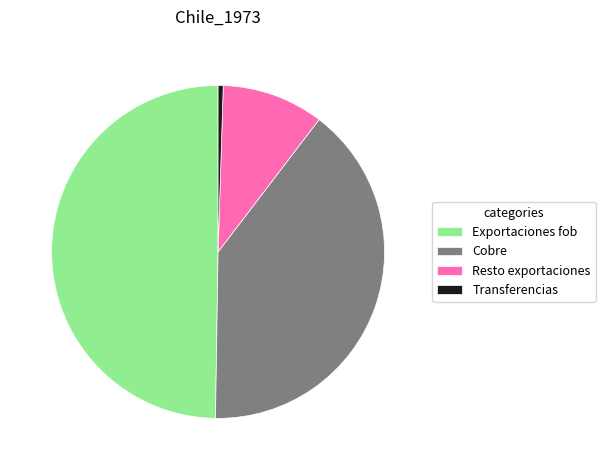

Does Resto exportaciones account for over 50% of the chart?

No